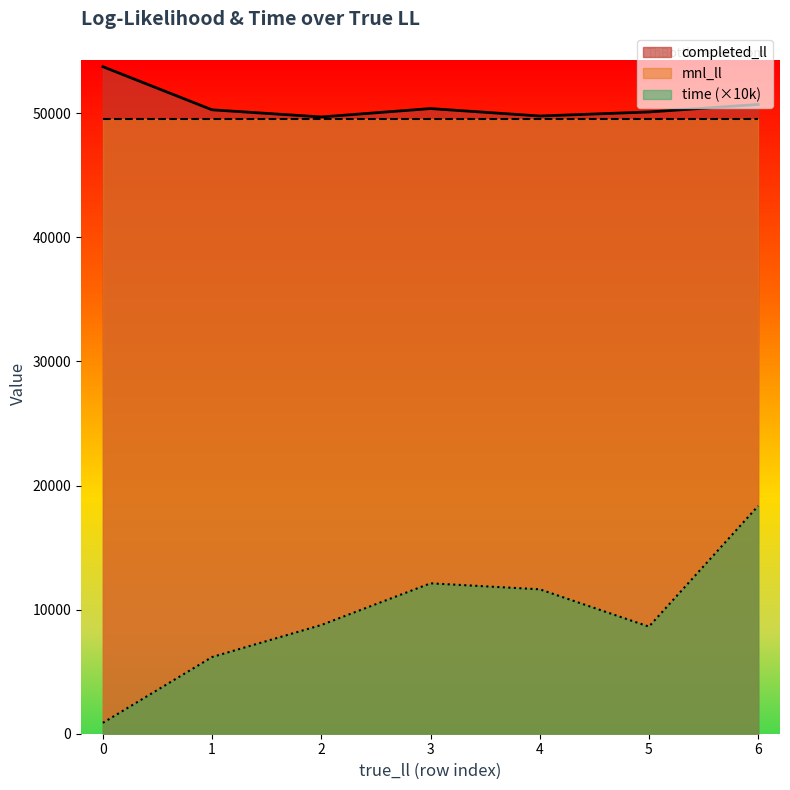

What is the smallest value displayed?

877.7